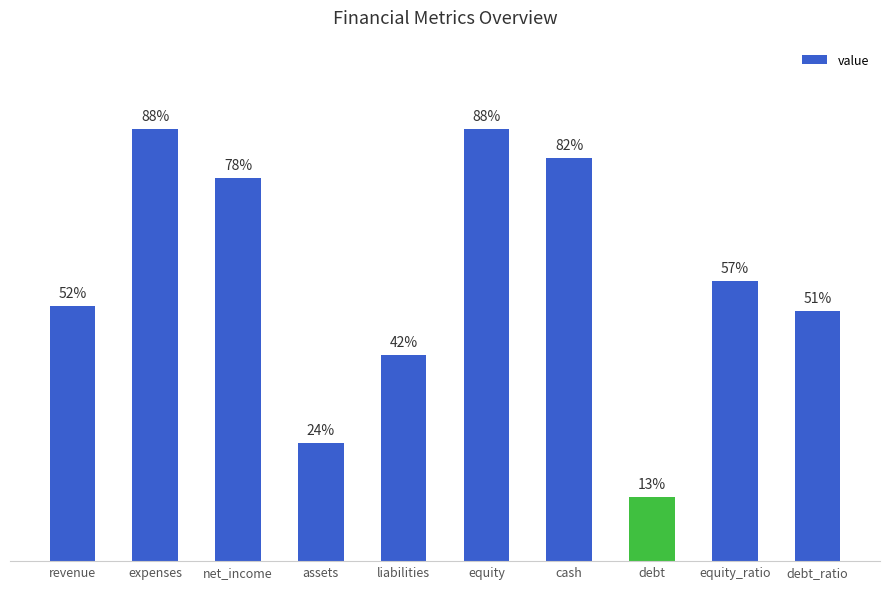

What is the label of the 7th bar from the right?

assets